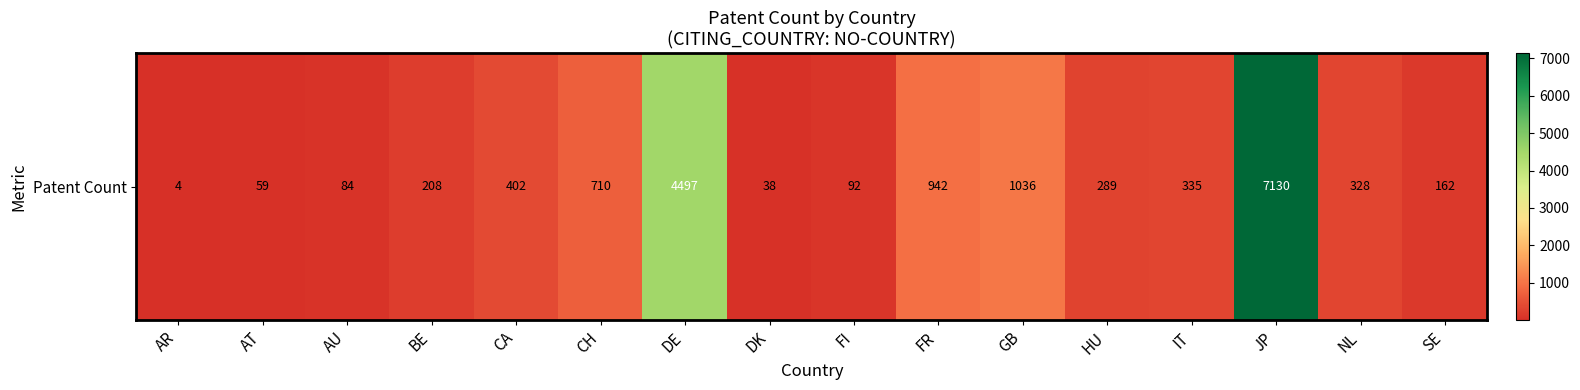

What is the change in value from DE to NL?

-4169